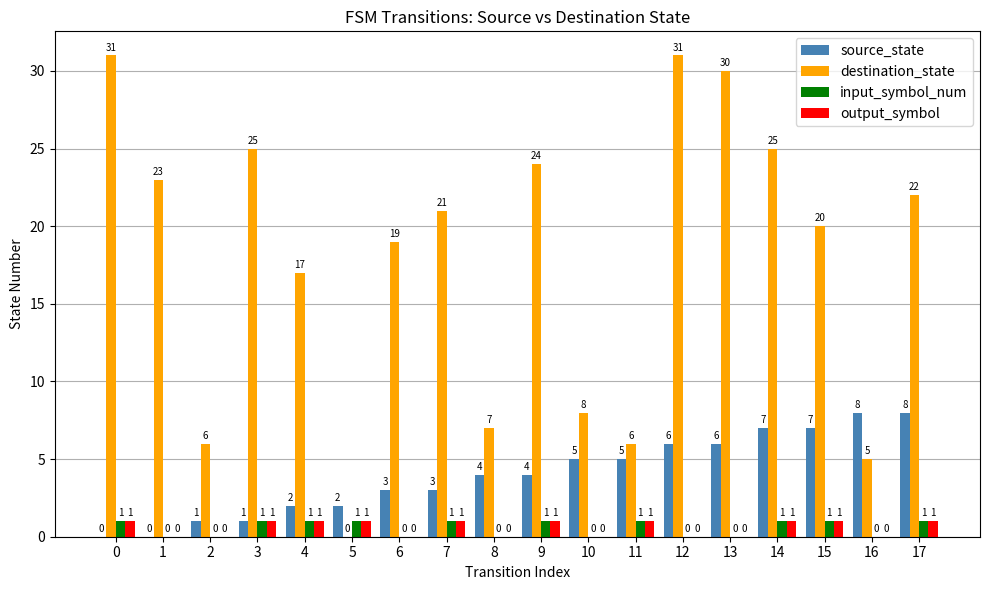

The source_state series shows 4 at 16. True or false?

False